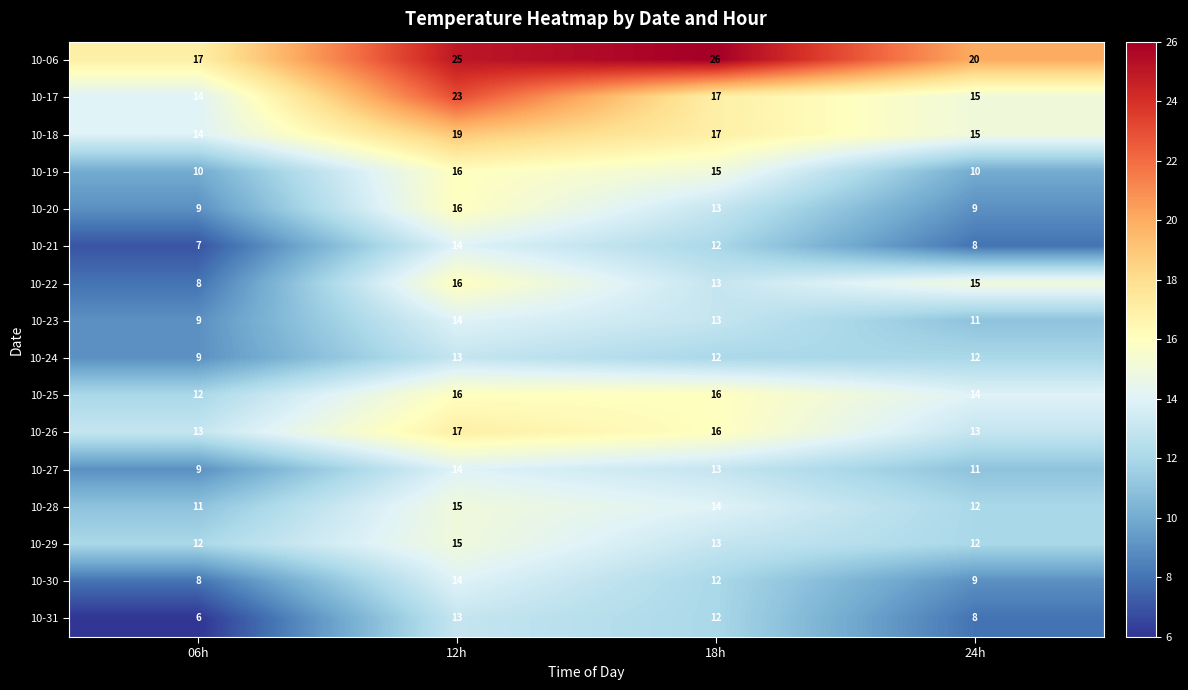

What value does the 10-28 series have at 12h?

15